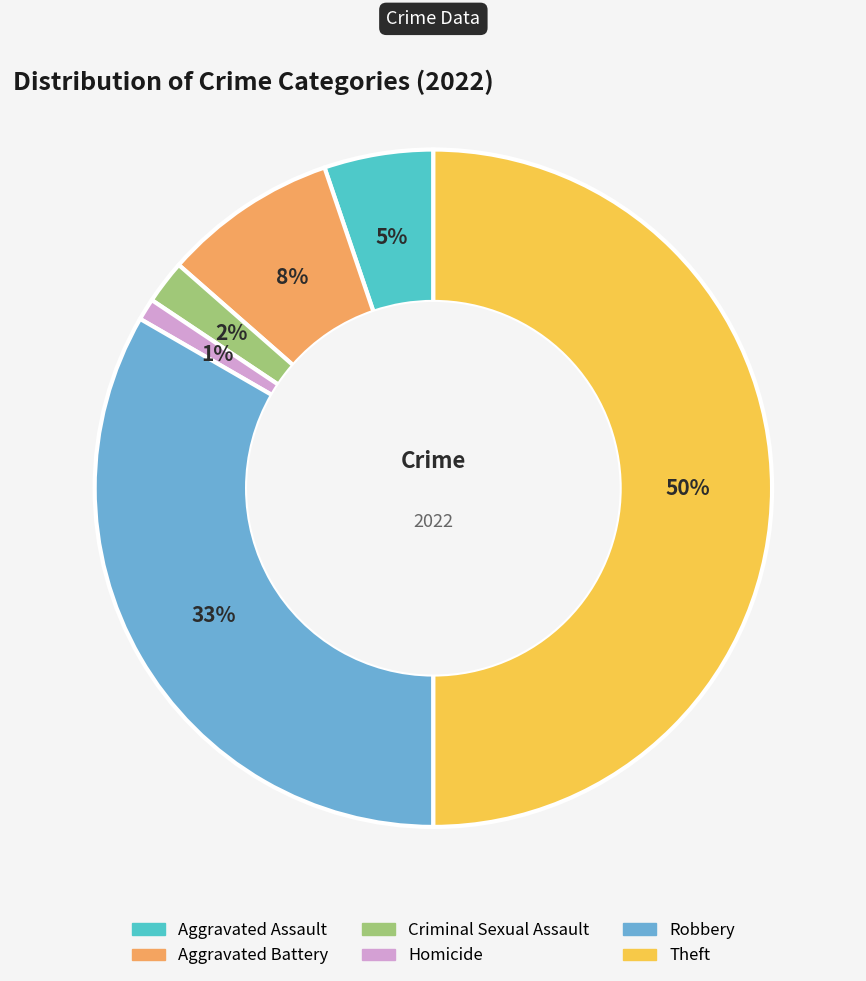

Approximately how many times larger is the value at Aggravated Battery compared to Homicide?

8.0